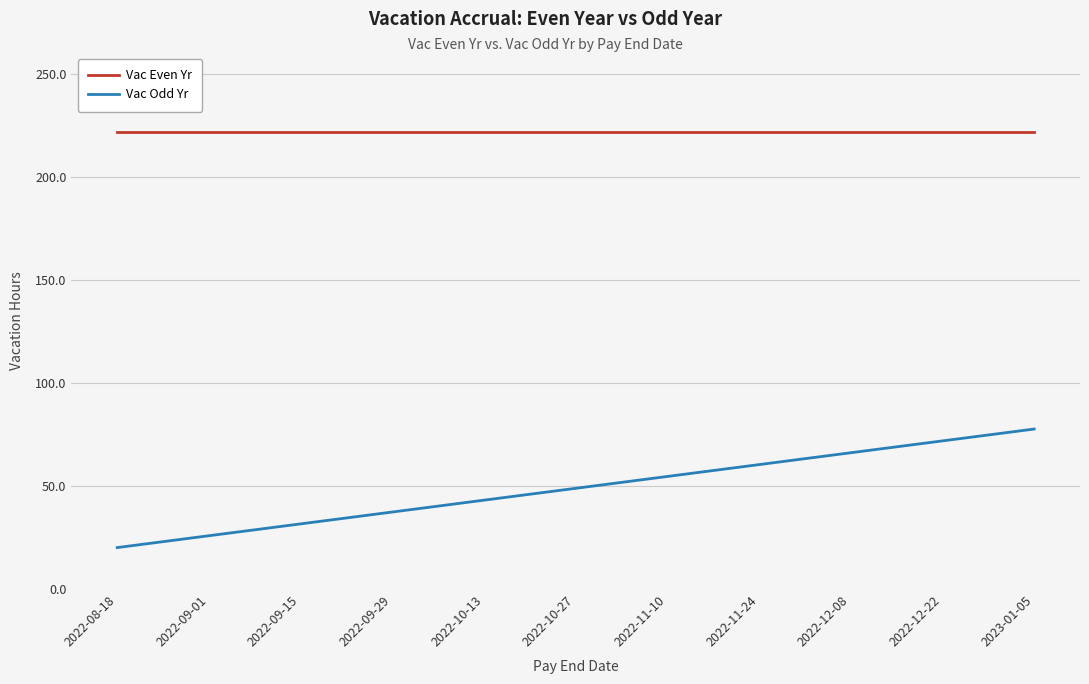

Reading left to right, transcribe all the data shown in this chart.

Vac Even Yr: 221.8	221.8	221.8	221.8	221.8	221.8	221.8	221.8	221.8	221.8	221.8
Vac Odd Yr: 20.1	25.9	31.6	37.4	43.1	48.9	54.6	60.4	66.1	71.9	77.6